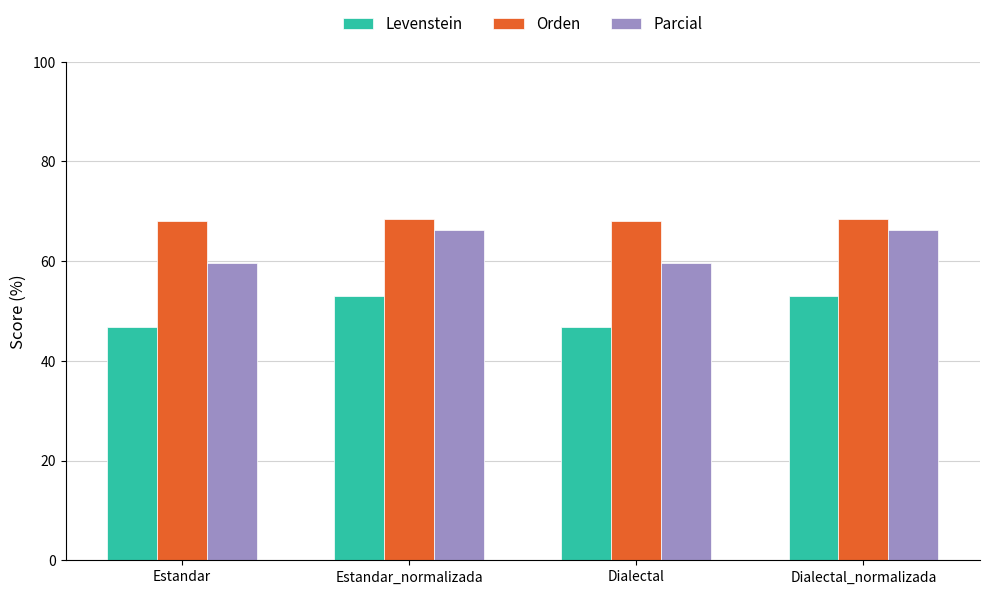

Which series changed the most between Estandar and Estandar_normalizada?

Parcial